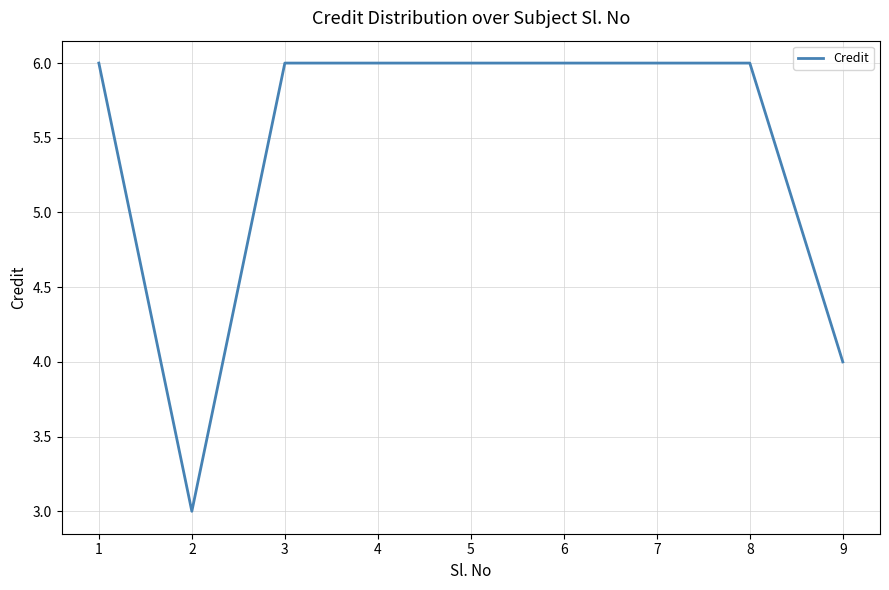

How many distinct data groups are displayed?

1